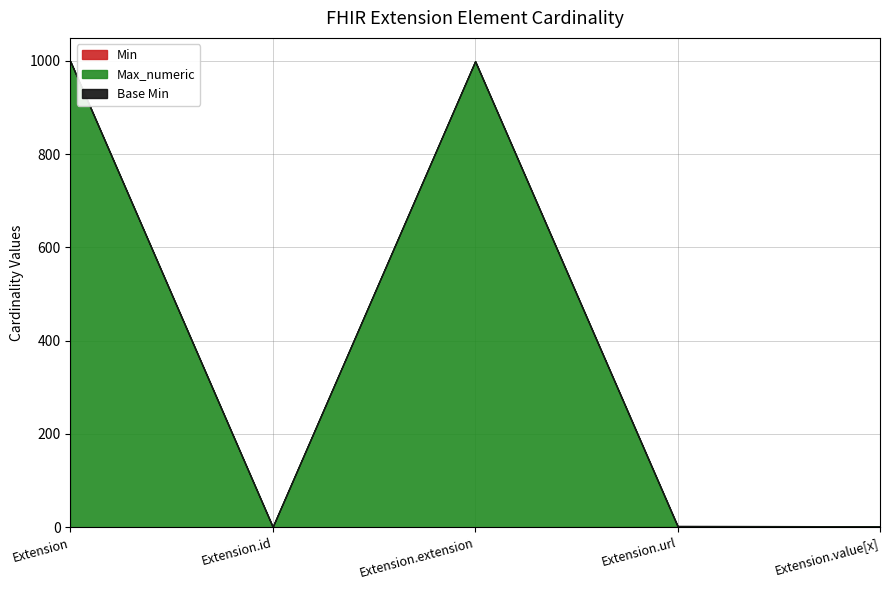

True or false: Max_numeric and Base Min cross at least once.

False